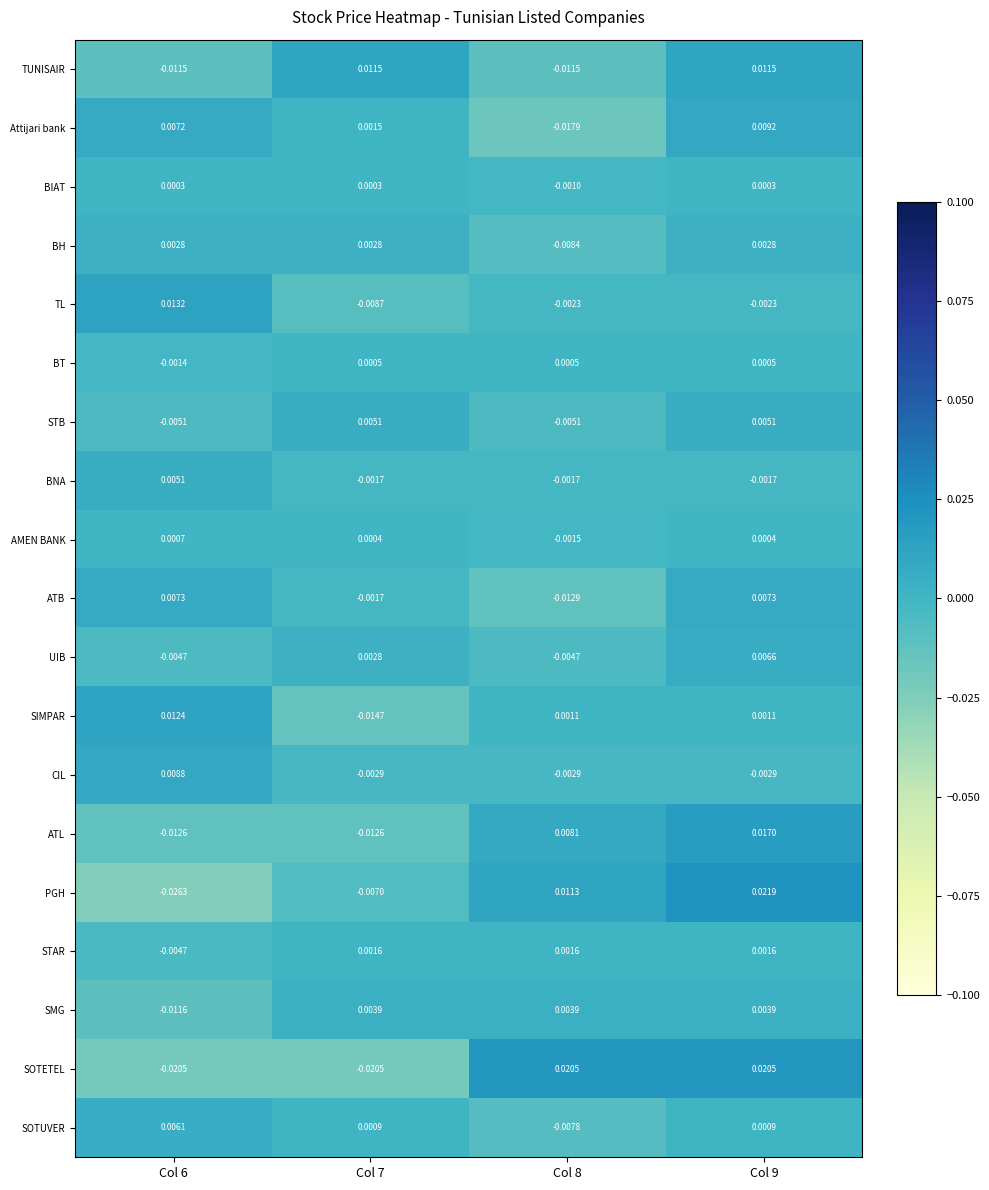

Between Col 8 and Col 9, which series saw the biggest shift?

Attijari bank